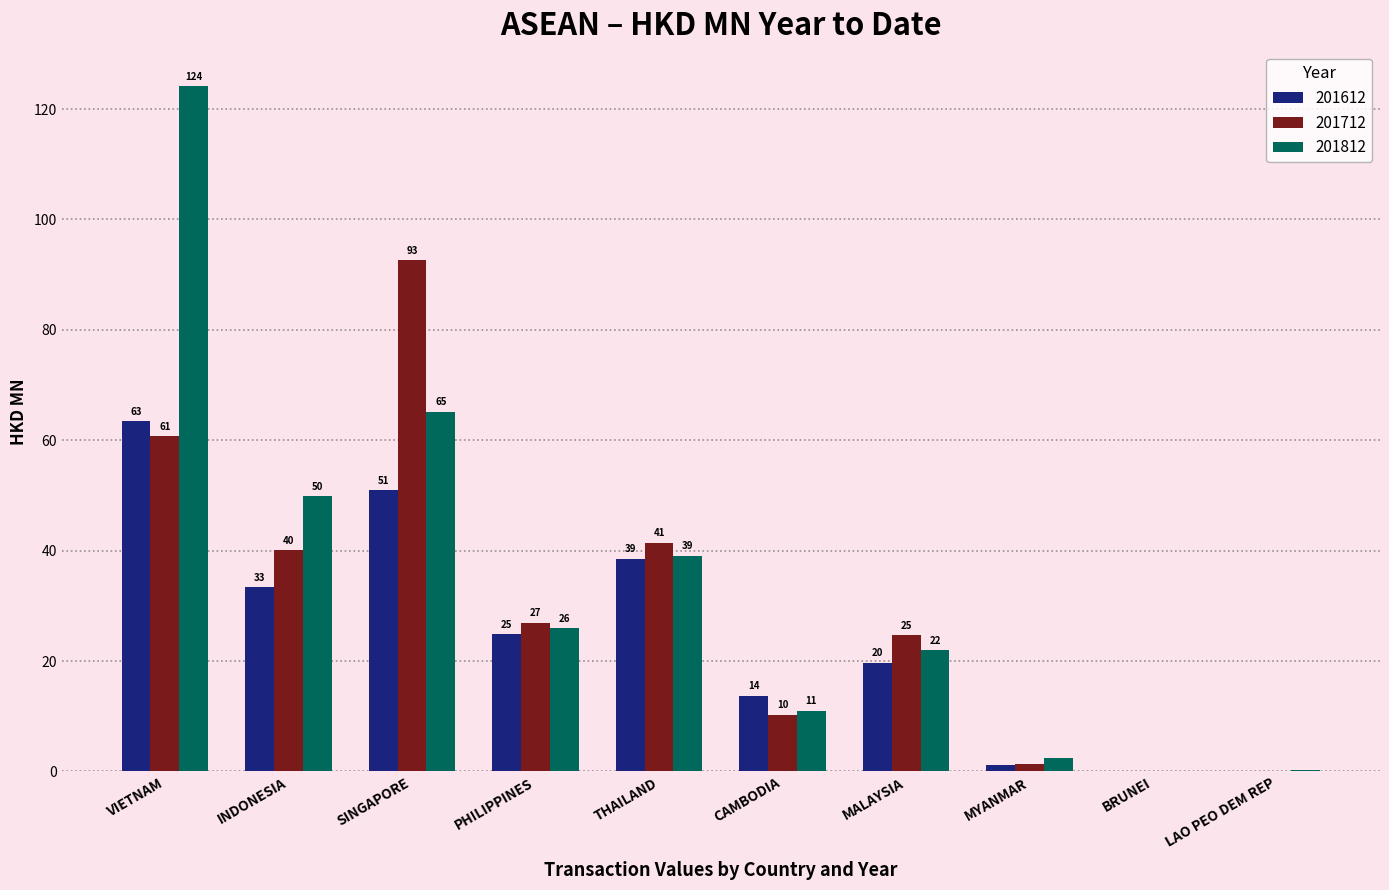

What is the maximum value for 201812?

124.2